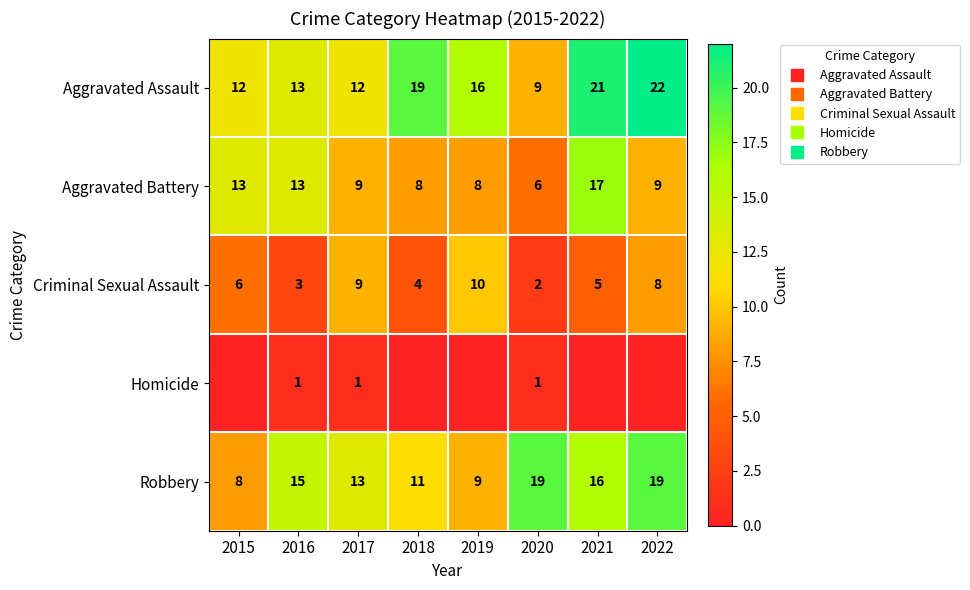

What is the sum of all Aggravated Assault values?

124